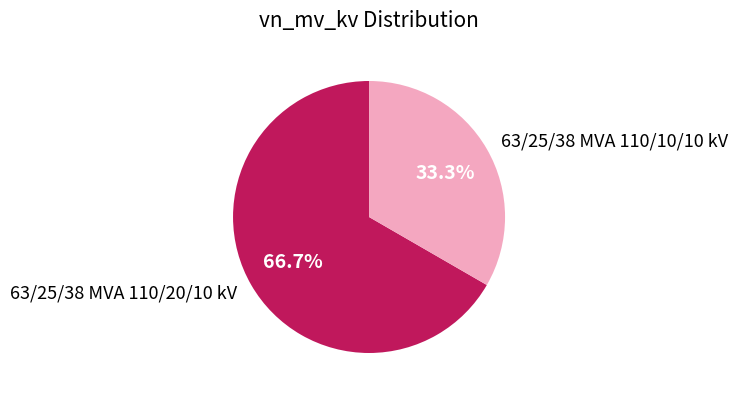

To the nearest percent, what is the average slice percentage?

50%